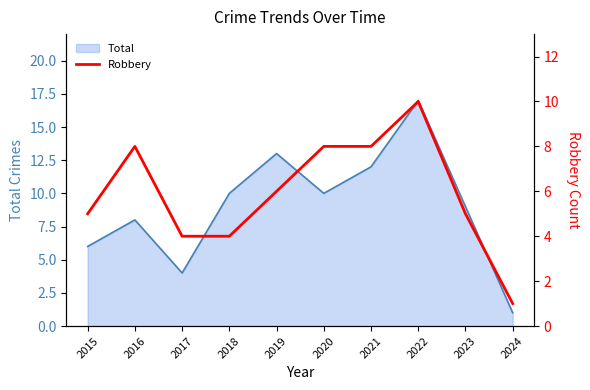

Between 2020 and 2022, which is larger?

2022